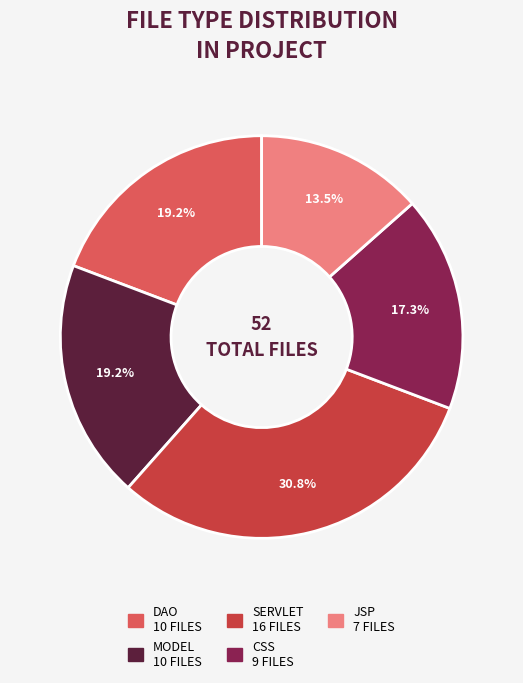

Does any single category account for the majority?

No